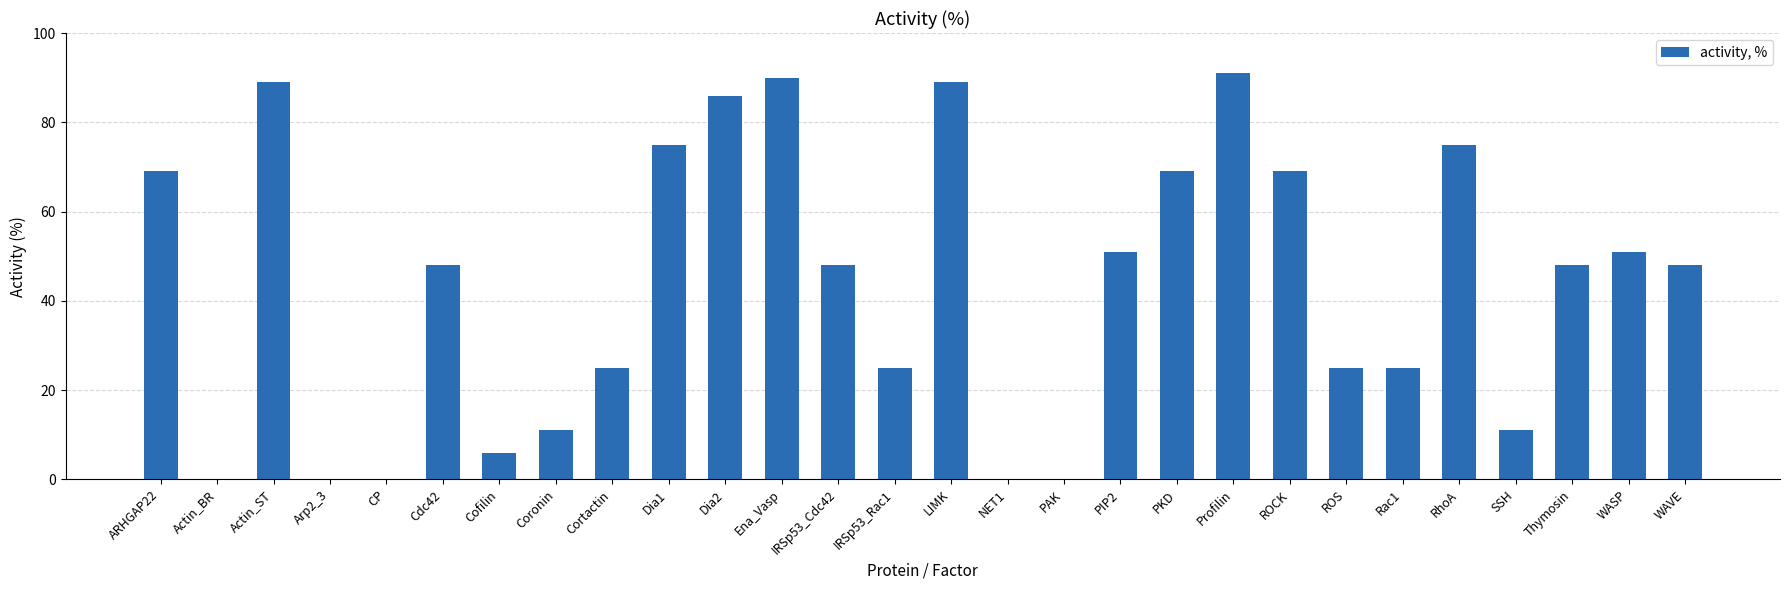

How many categories are shown in the chart?

28